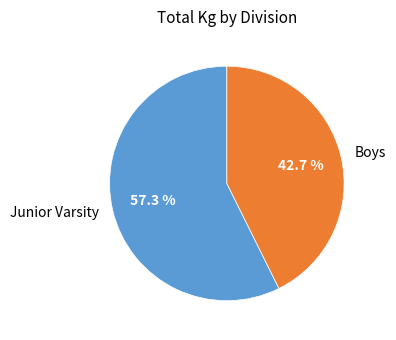

Approximately how many times larger is the value at Junior Varsity compared to Boys?

1.3